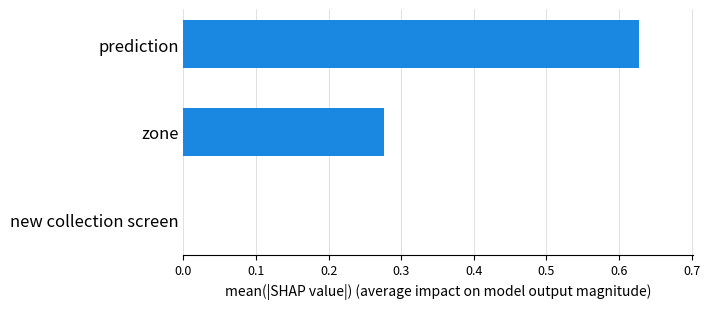

Which category has the highest value across all series?

prediction